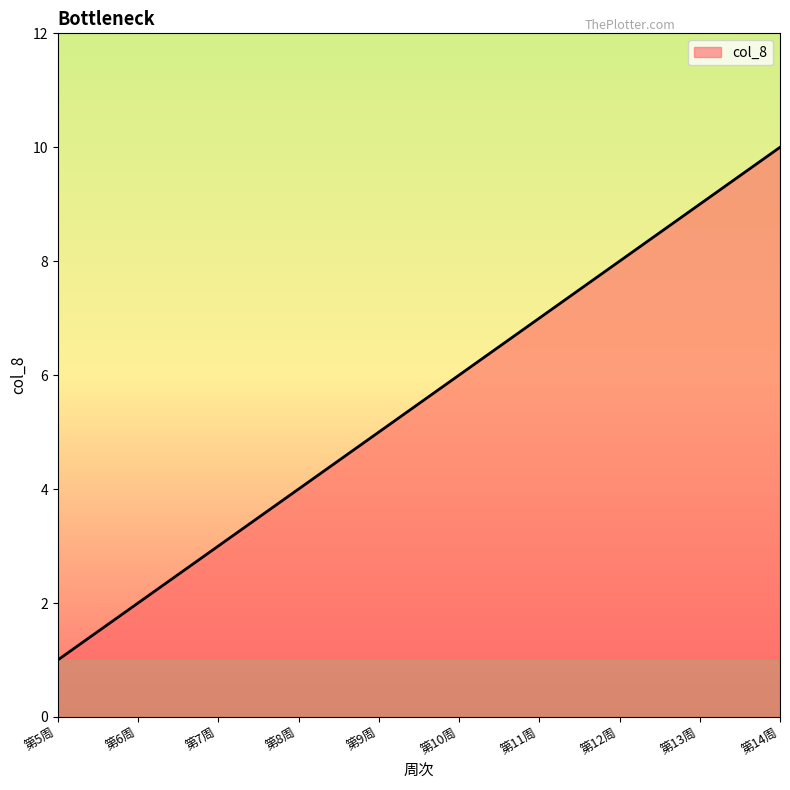

Reading right to left, list all the values displayed in this chart.

第14周=10	第13周=9	第12周=8	第11周=7	第10周=6	第9周=5	第8周=4	第7周=3	第6周=2	第5周=1